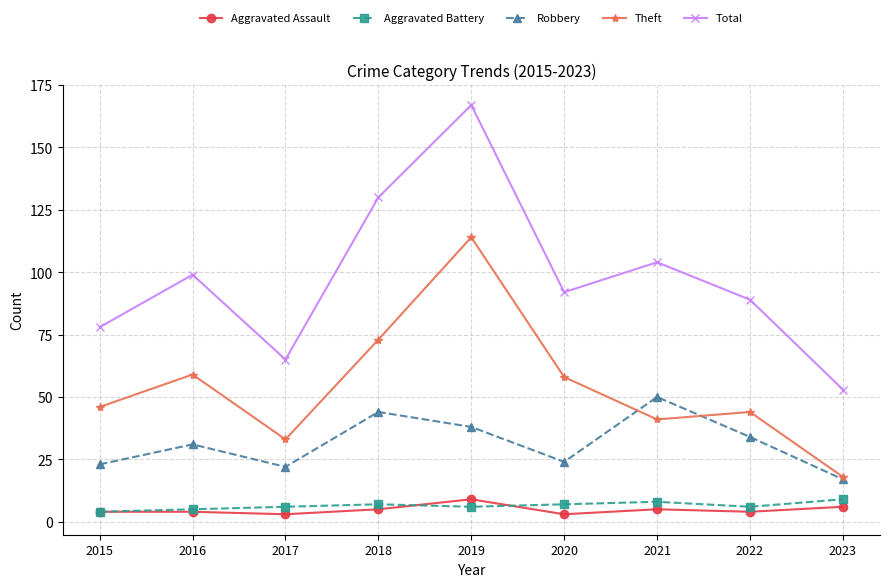

Is it true that Robbery equals 44 at 2018?

True